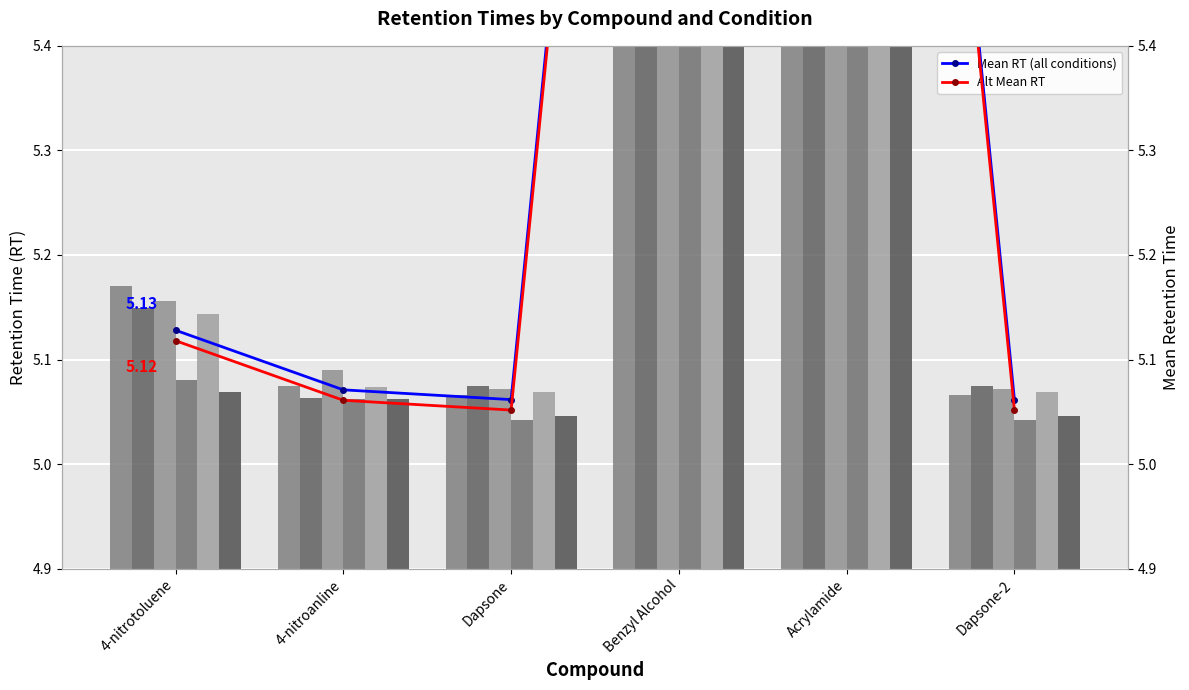

What is the difference between the second highest and minimum values in the Pellet - 0h_2 series?

1.6